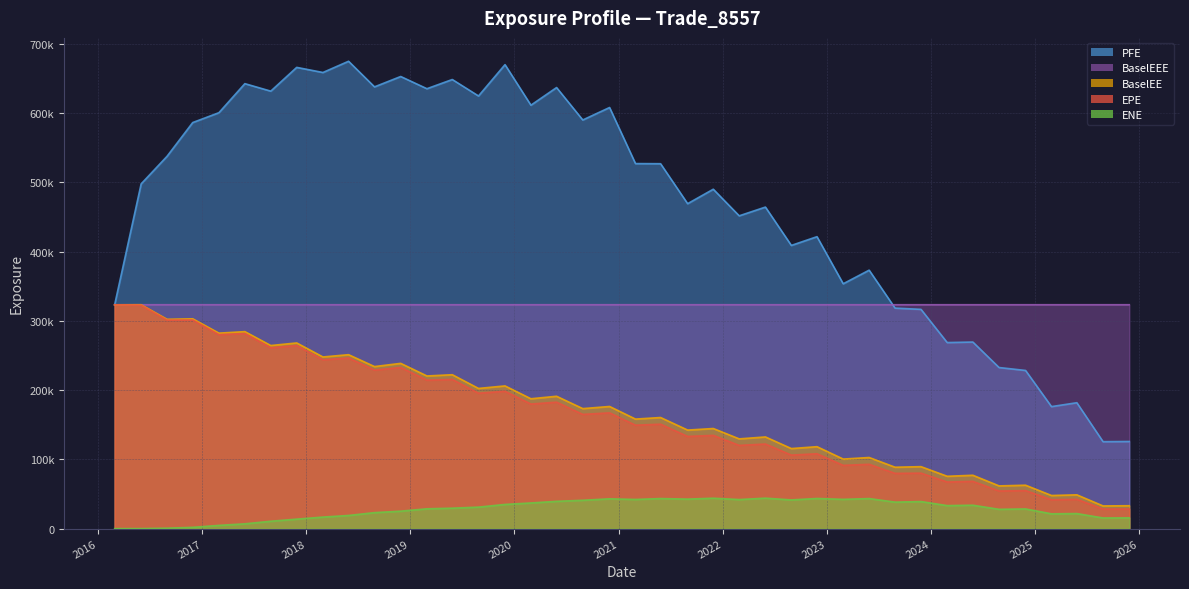

Is the value of BaselEEE at 2023-11-28 greater than the value of PFE at 2017-02-28?

No